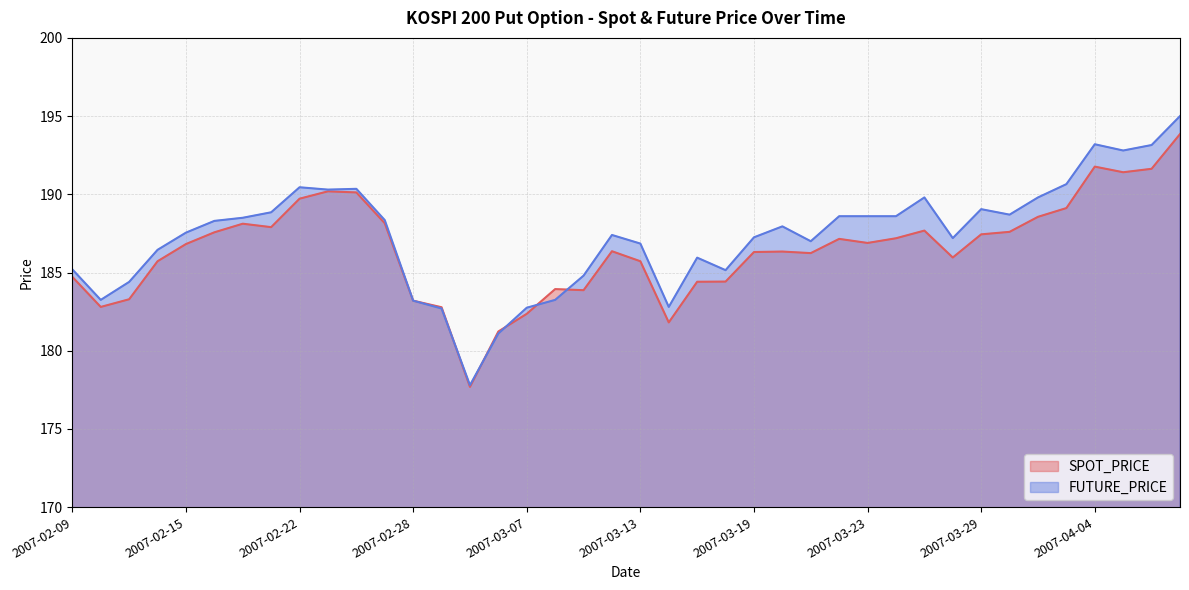

Reading left to right, extract all data points from this chart.

SPOT_PRICE: 184.7	182.8	183.3	185.7	186.8	187.6	188.1	187.9	189.7	190.2	190.1	188.2	183.2	182.8	177.7	181.2	182.4	183.9	183.9	186.4	185.7	181.8	184.4	184.4	186.3	186.3	186.2	187.2	186.9	187.2	187.7	186.0	187.4	187.6	188.6	189.1	191.8	191.4	191.6	193.8
FUTURE_PRICE: 185.2	183.2	184.4	186.4	187.6	188.3	188.5	188.8	190.4	190.3	190.3	188.3	183.2	182.7	177.8	181.1	182.8	183.2	184.8	187.4	186.8	182.8	185.9	185.2	187.2	187.9	187.0	188.6	188.6	188.6	189.8	187.2	189.1	188.7	189.8	190.7	193.2	192.8	193.2	195.0